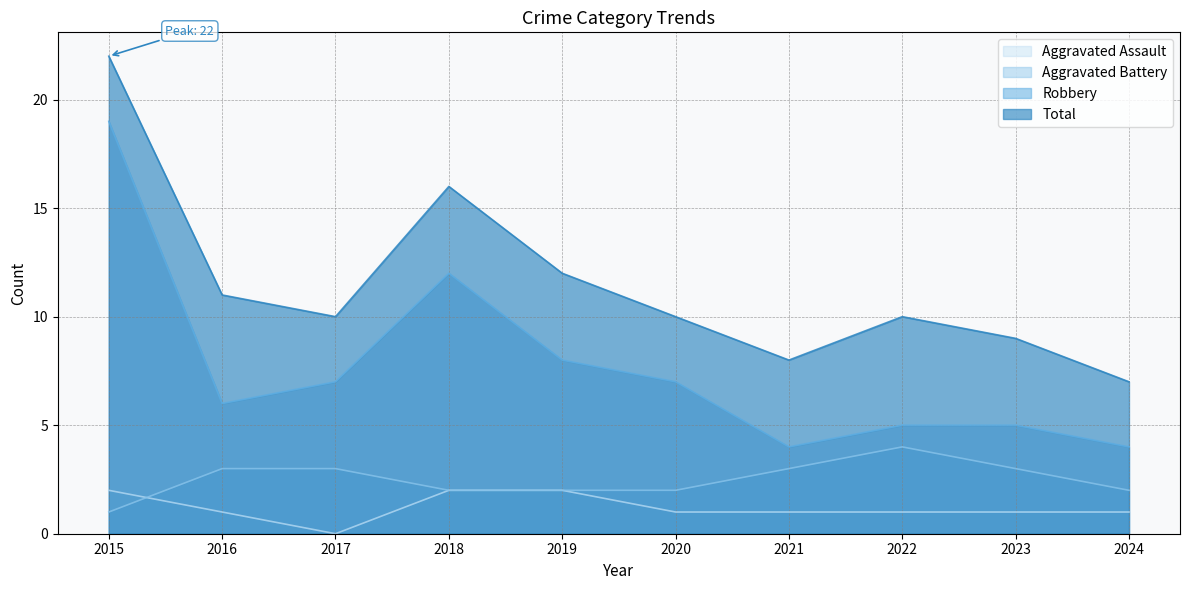

Rank the series at 2015 from lowest to highest value.

Aggravated Battery, Aggravated Assault, Robbery, Total